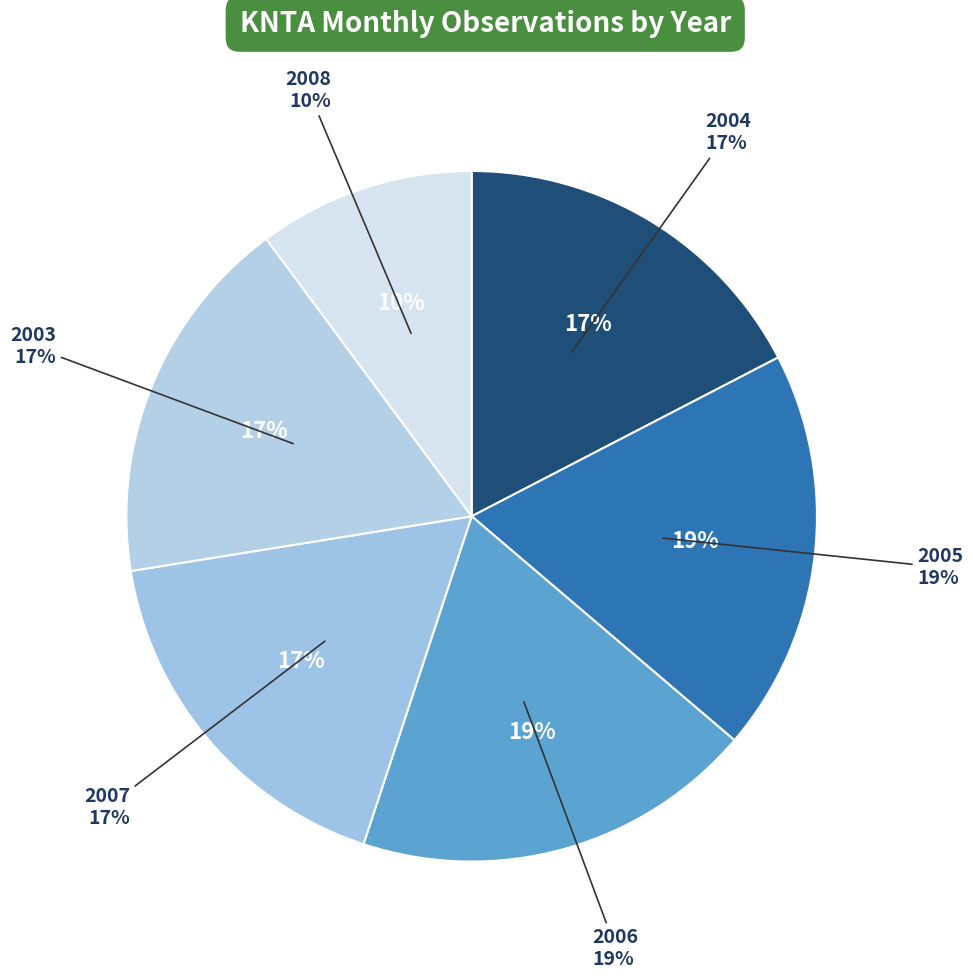

Which category has the biggest portion of the pie?

2005